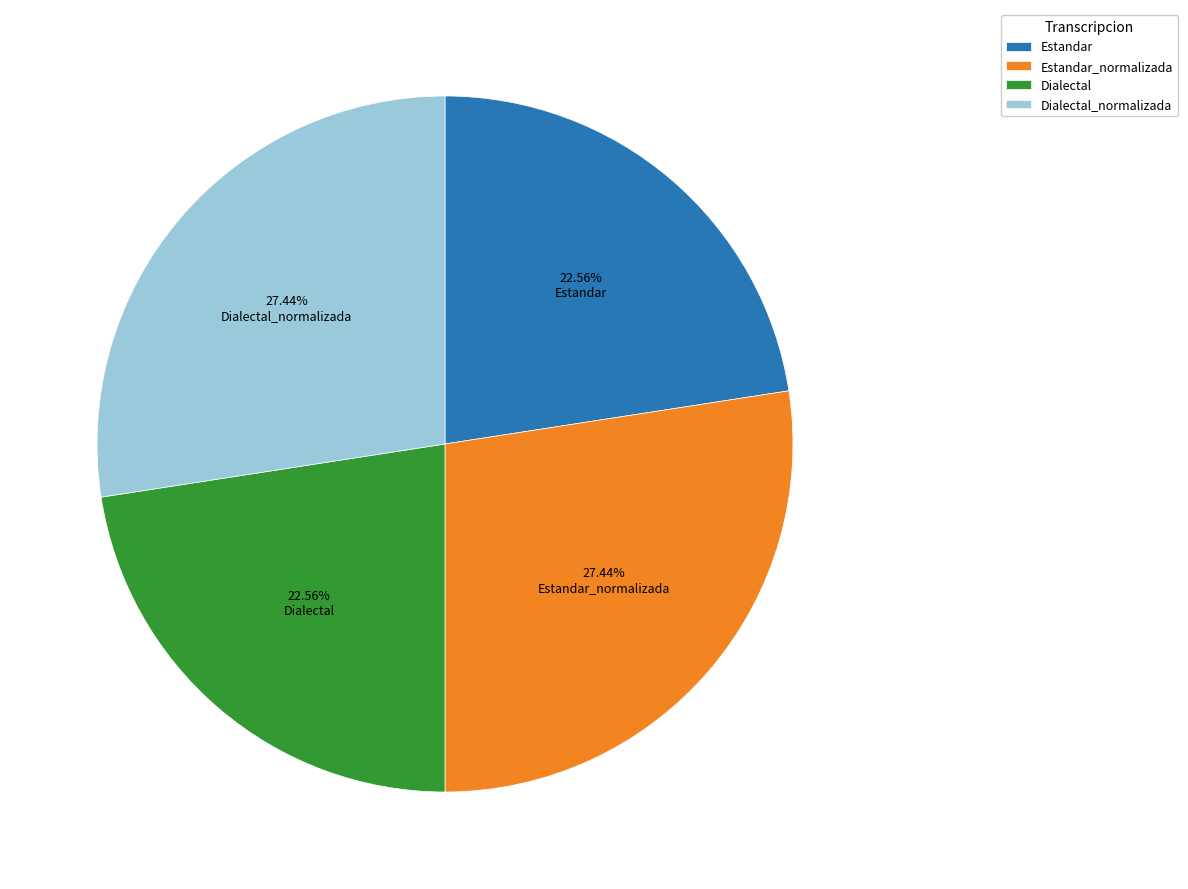

What is the ratio of the value at Estandar to the value at Estandar_normalizada?

0.8